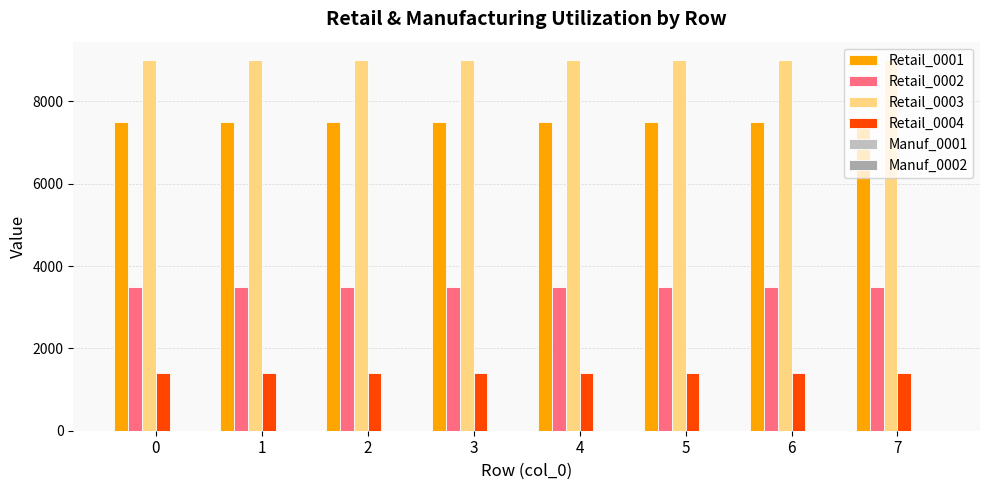

Does the chart contain any negative values?

No